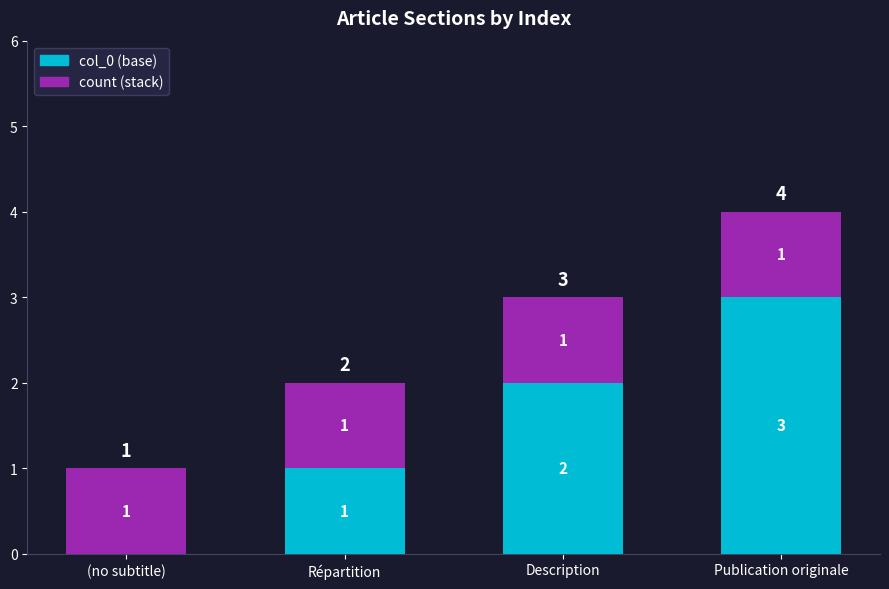

The col_0 (base) series shows 1 at Description. True or false?

False